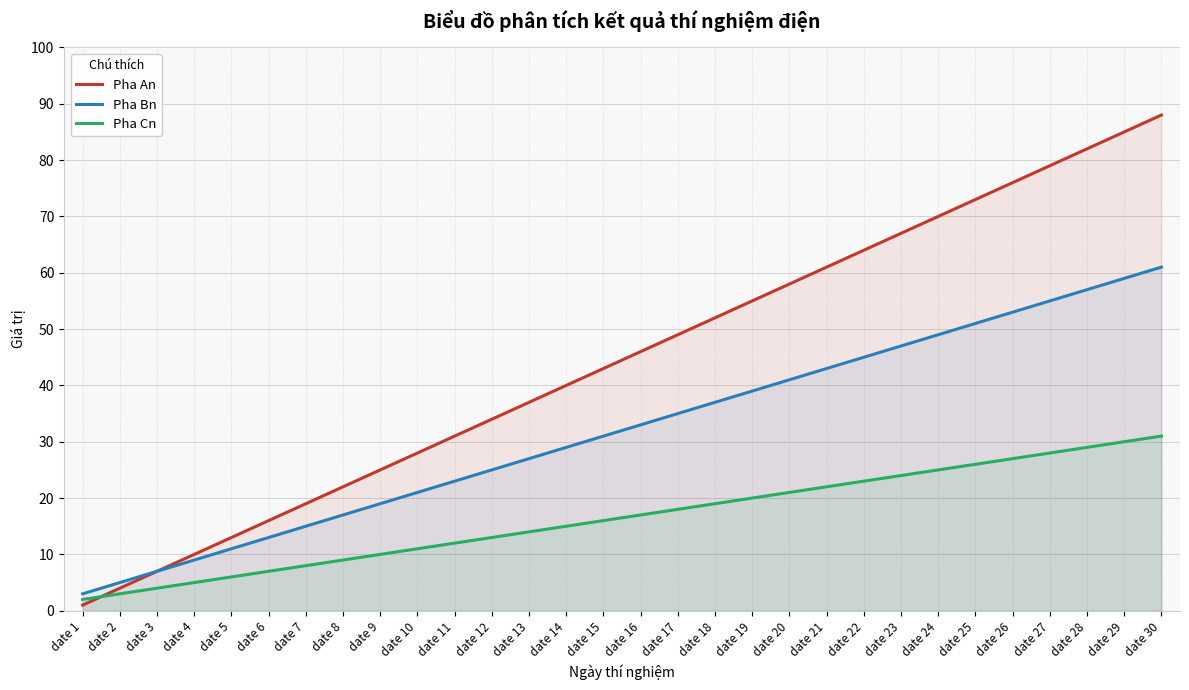

The Pha An series shows 117 at date 23. True or false?

False